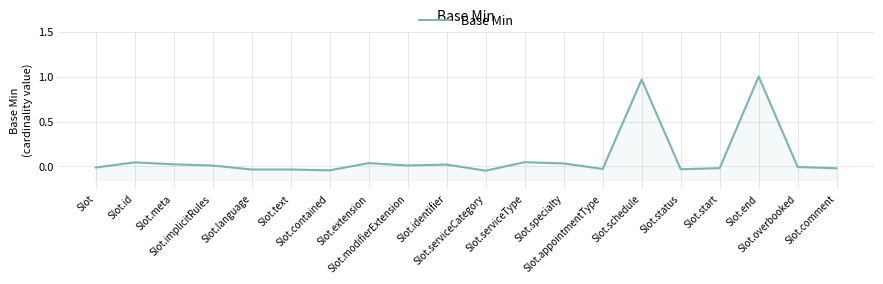

How many distinct data groups are displayed?

1